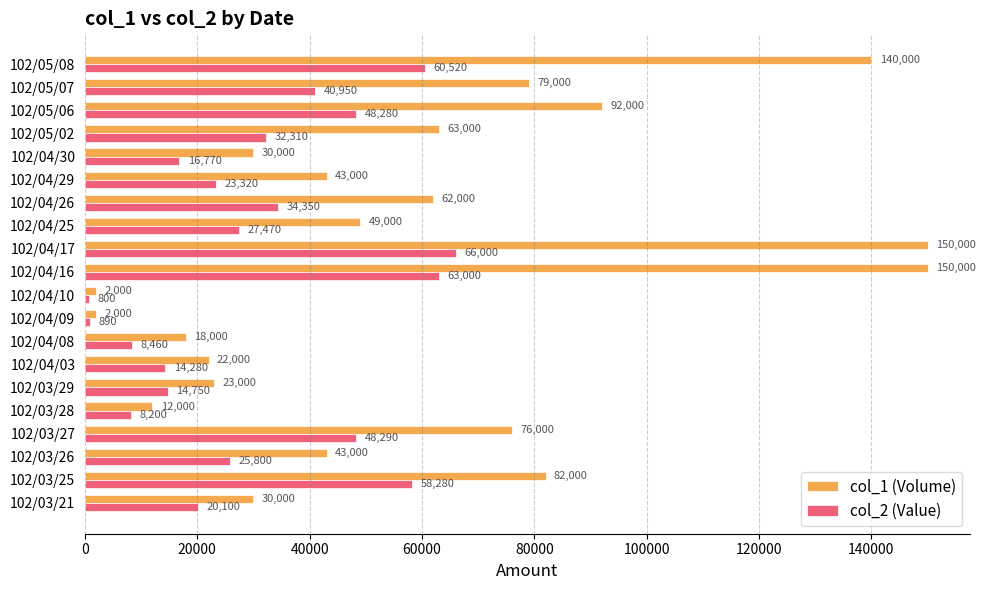

The value of col_1 (Volume) at 102/04/10 is 2000. True or false?

True